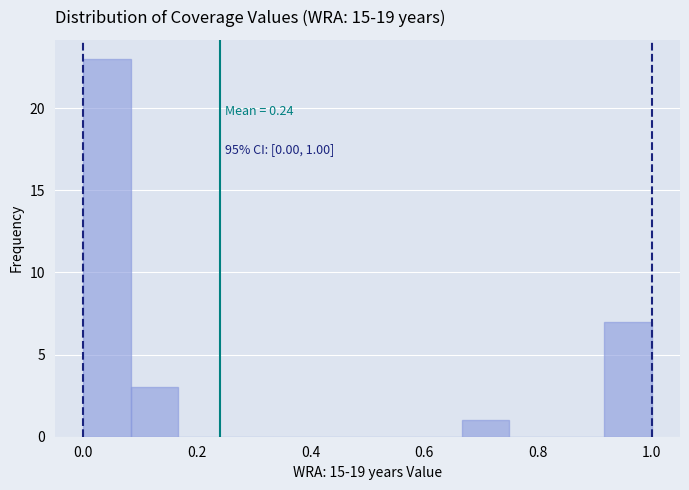

Over which range of the x-axis is the bar tallest?

0.00 to 0.08